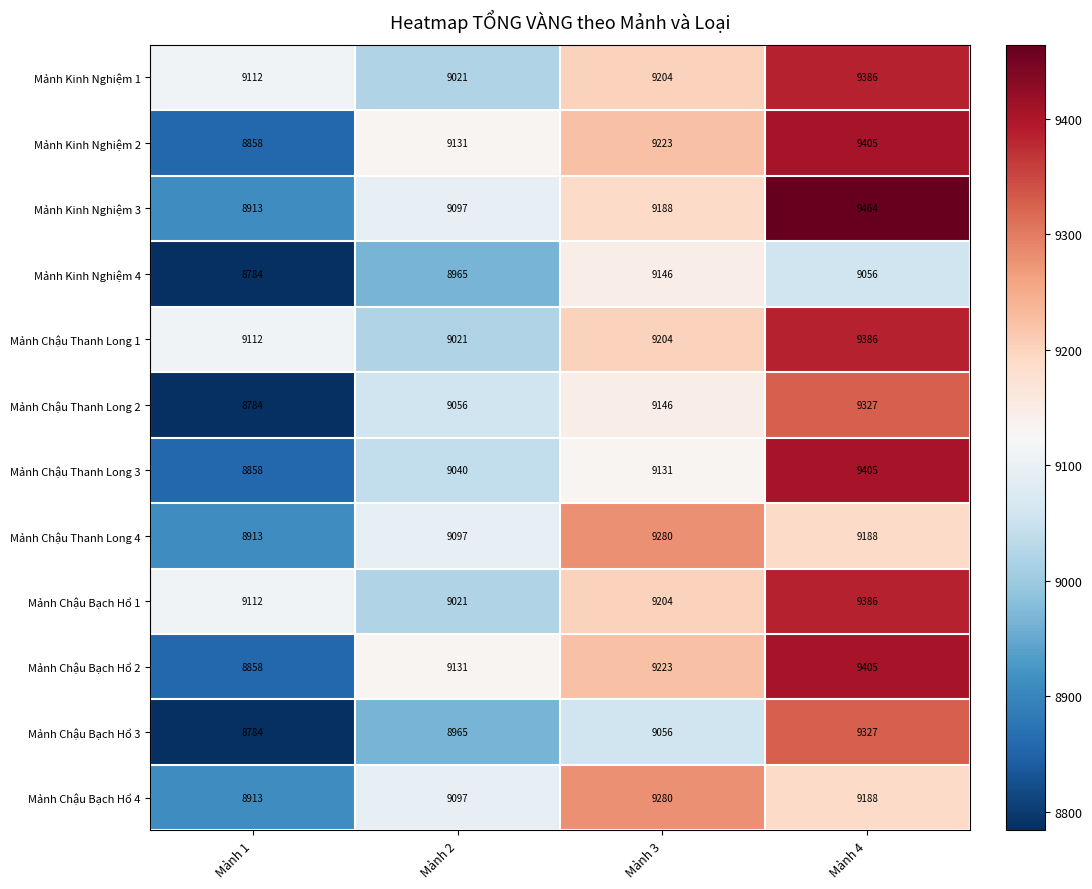

Between Mảnh 2 and Mảnh 4, which series saw the biggest shift?

Mảnh Kinh Nghiệm 3